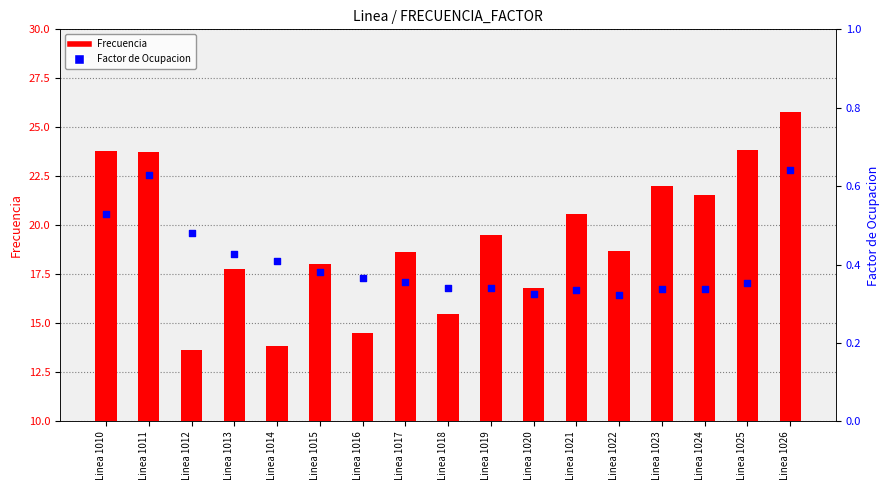

What are all the series names shown in the legend?

Frecuencia, Factor de Ocupacion